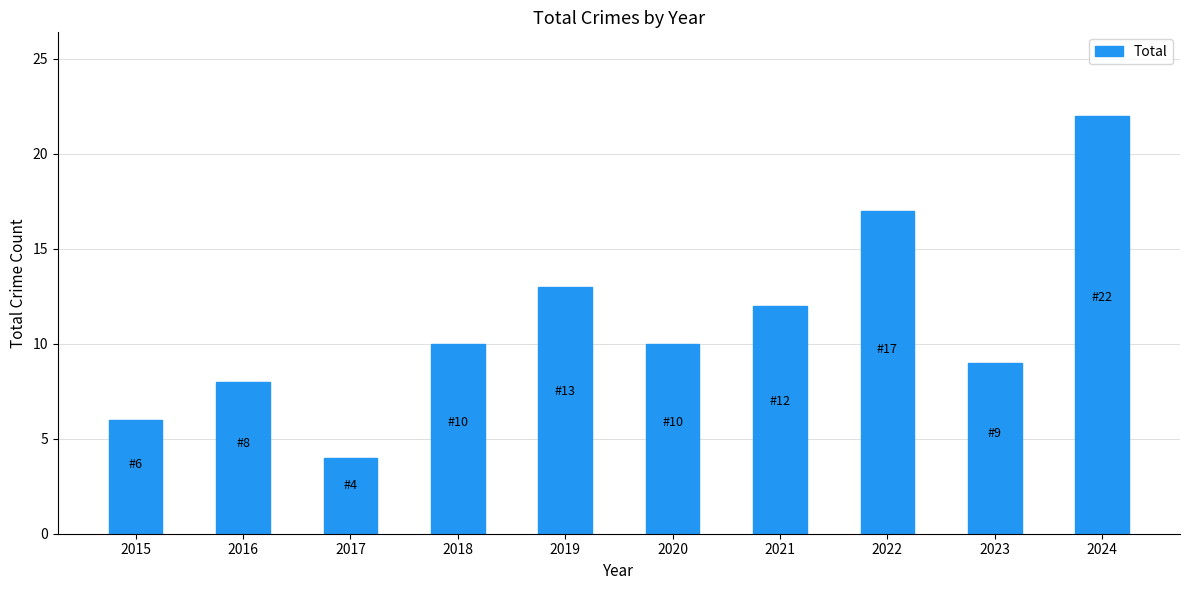

What is the maximum value shown in the chart?

22